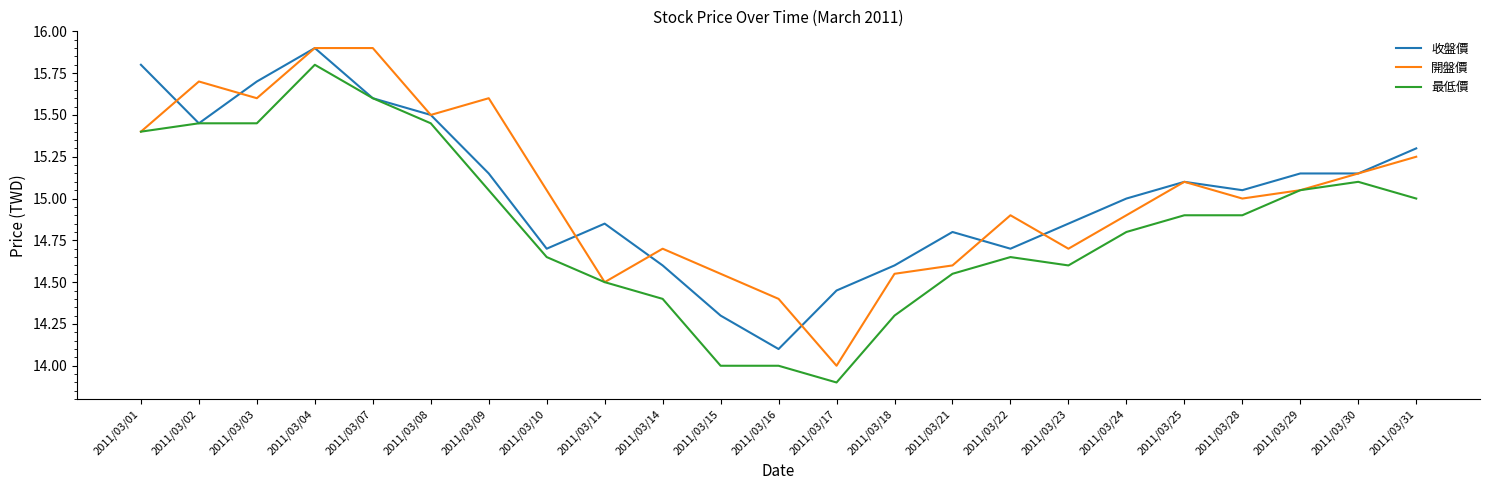

At 2011/03/09, list the series in order from smallest to largest.

最低價, 收盤價, 開盤價